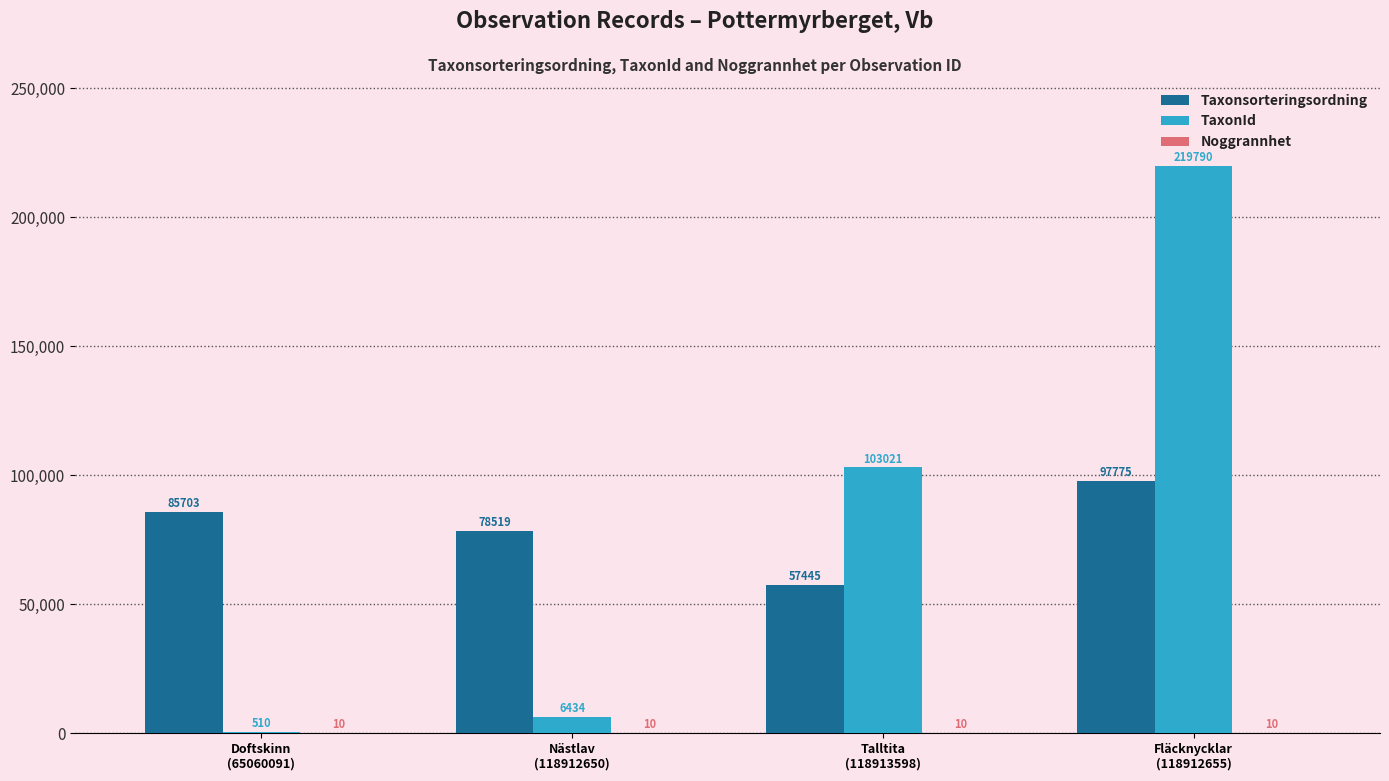

What is the sum of the Taxonsorteringsordning values at Fläcknycklar
(118912655) and Nästlav
(118912650)?

176294